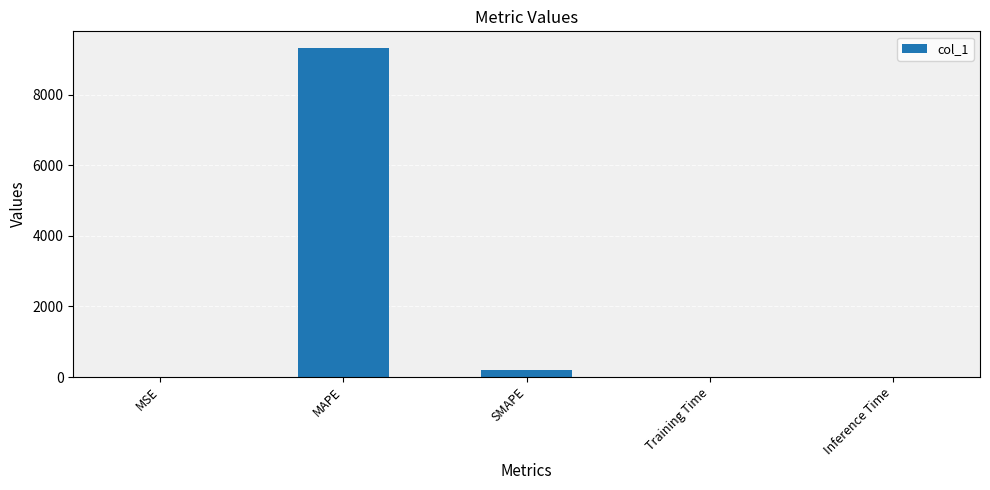

Which has a higher value, Training Time or MAPE?

MAPE